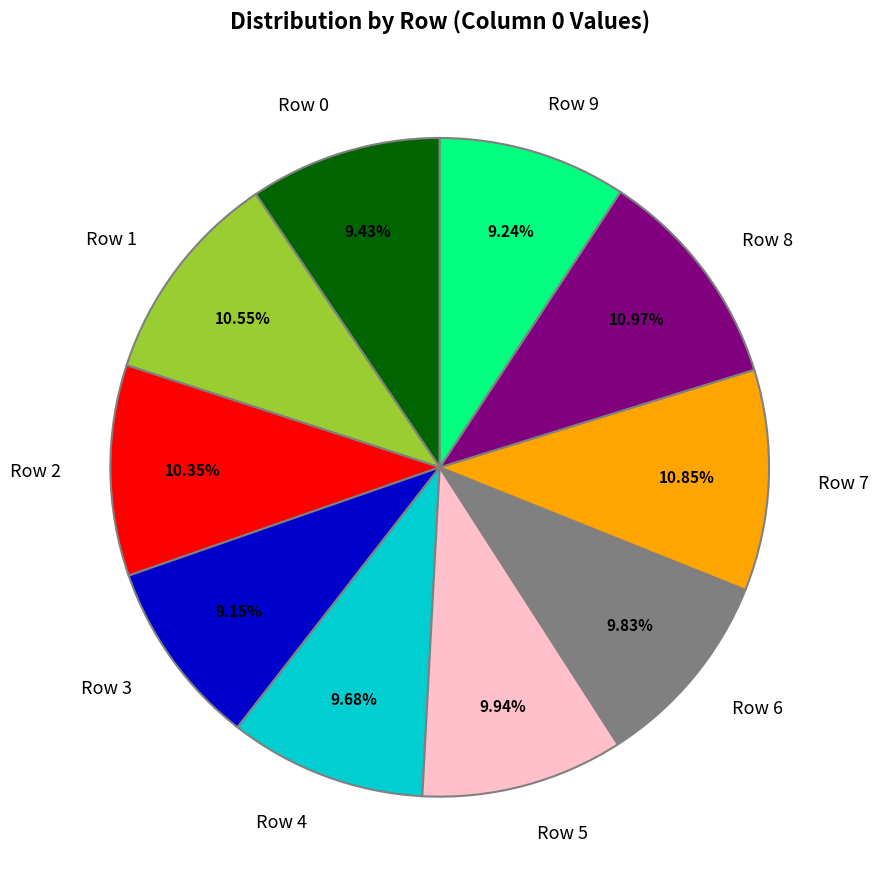

To the nearest percent, what is the difference between the largest and smallest slice percentages?

2%